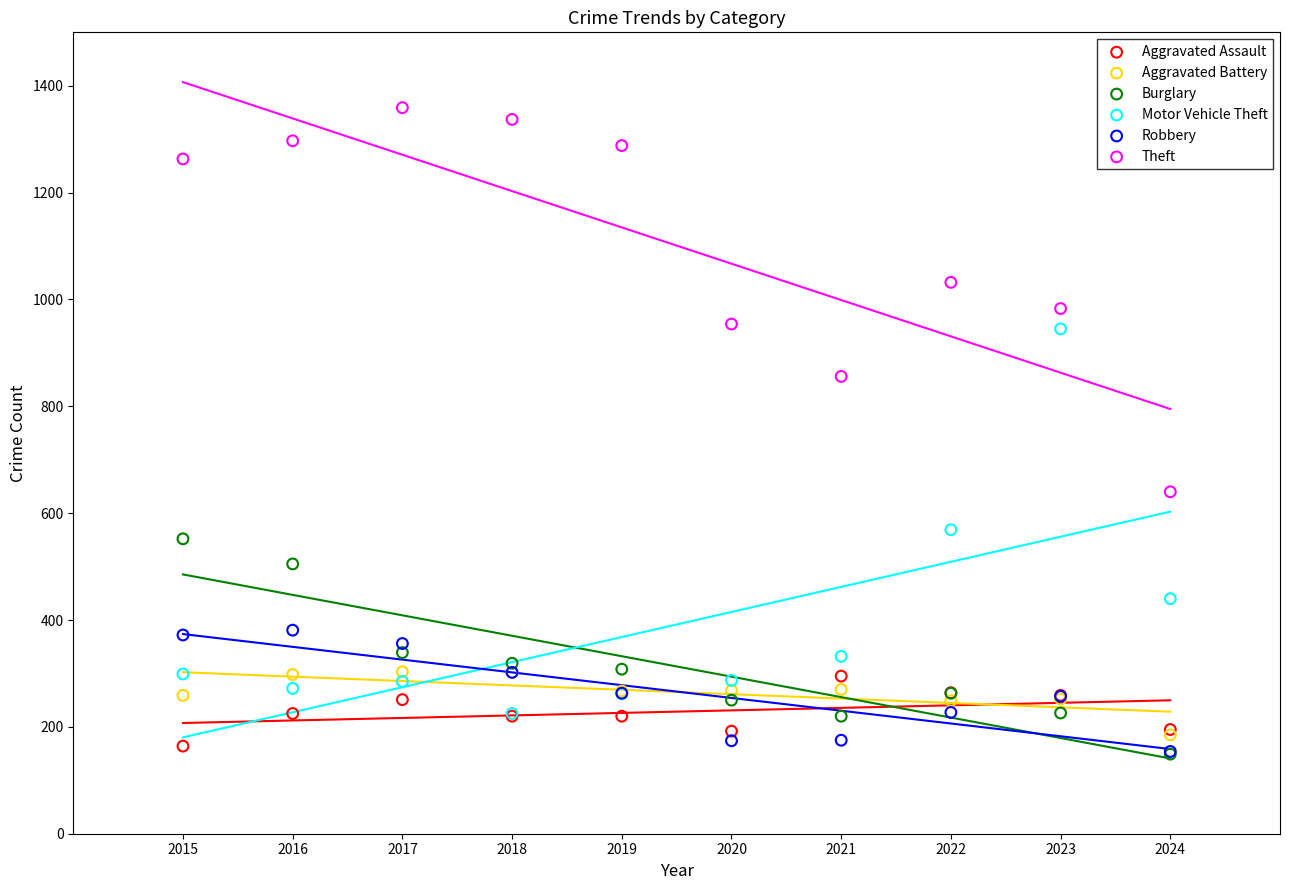

In the Theft series, what Y value is closest to 999?

983